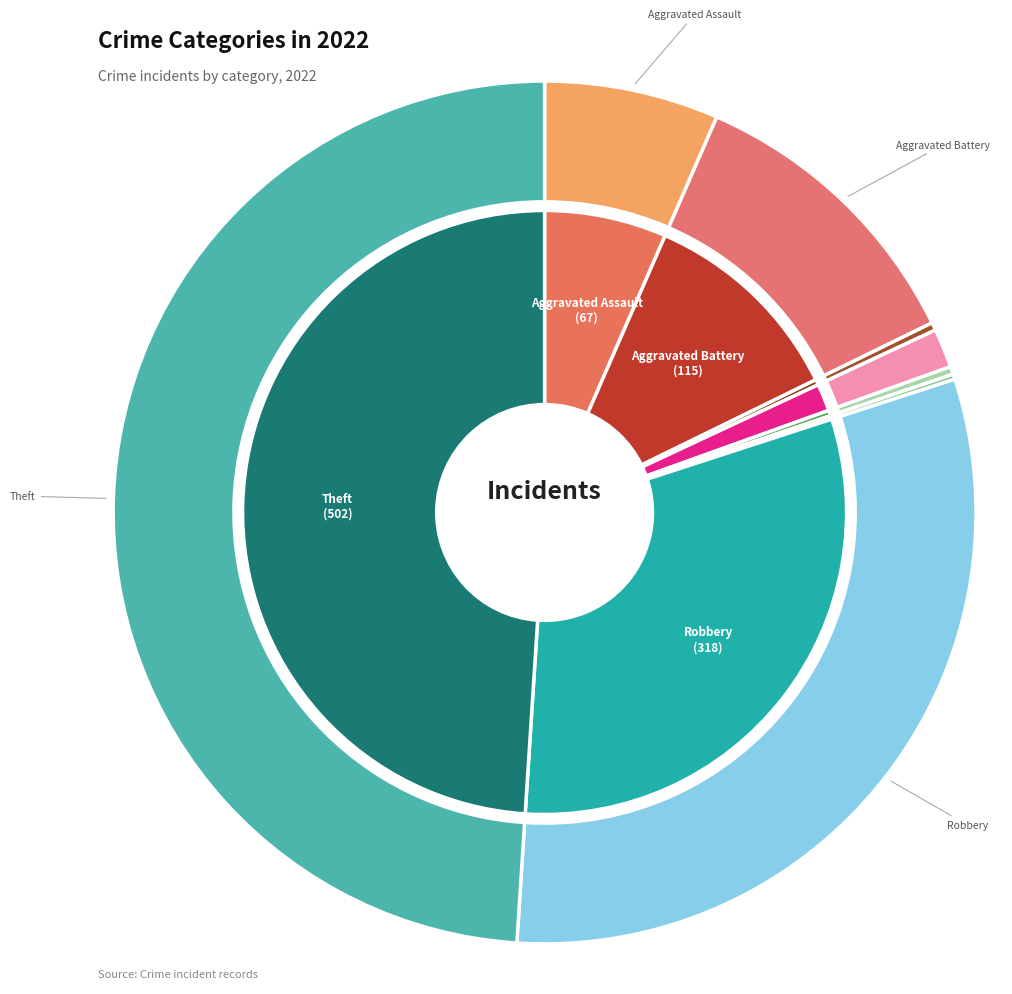

Combined, what portion of the pie is Arson and Aggravated Assault?

6.8%